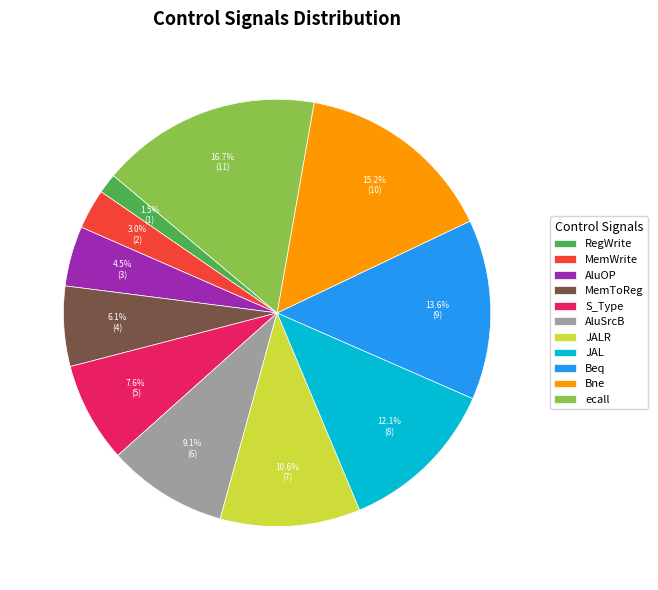

Count the number of slices in the pie.

11